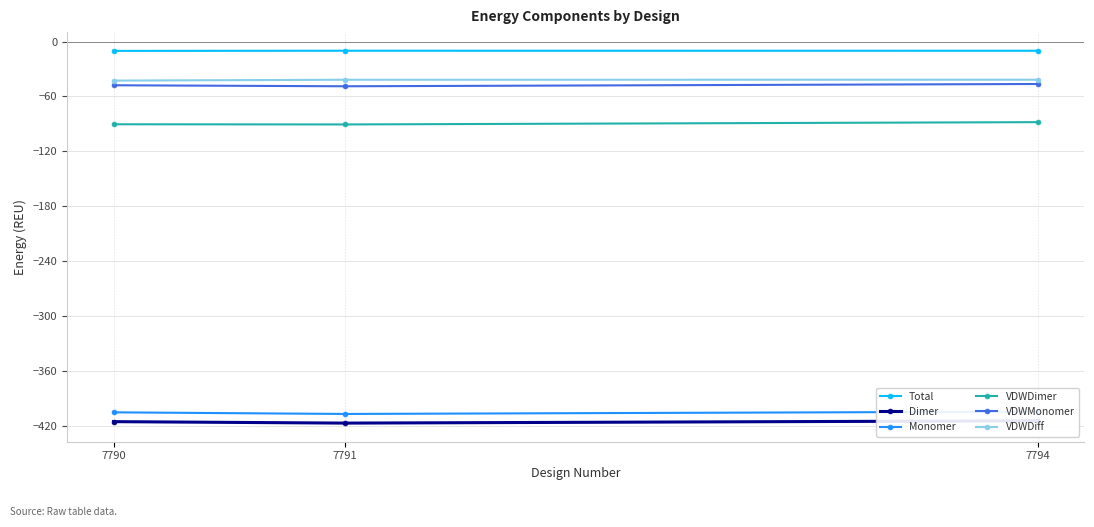

Reading right to left, transcribe all the data shown in this chart.

Total: 7794=-10.0	7791=-10.0	7790=-10.2
Dimer: 7794=-414.8	7791=-417.3	7790=-415.7
Monomer: 7794=-404.7	7791=-407.3	7790=-405.5
VDWDimer: 7794=-88.1	7791=-90.6	7790=-90.4
VDWMonomer: 7794=-46.4	7791=-48.9	7790=-47.8
VDWDiff: 7794=-41.7	7791=-41.7	7790=-42.7